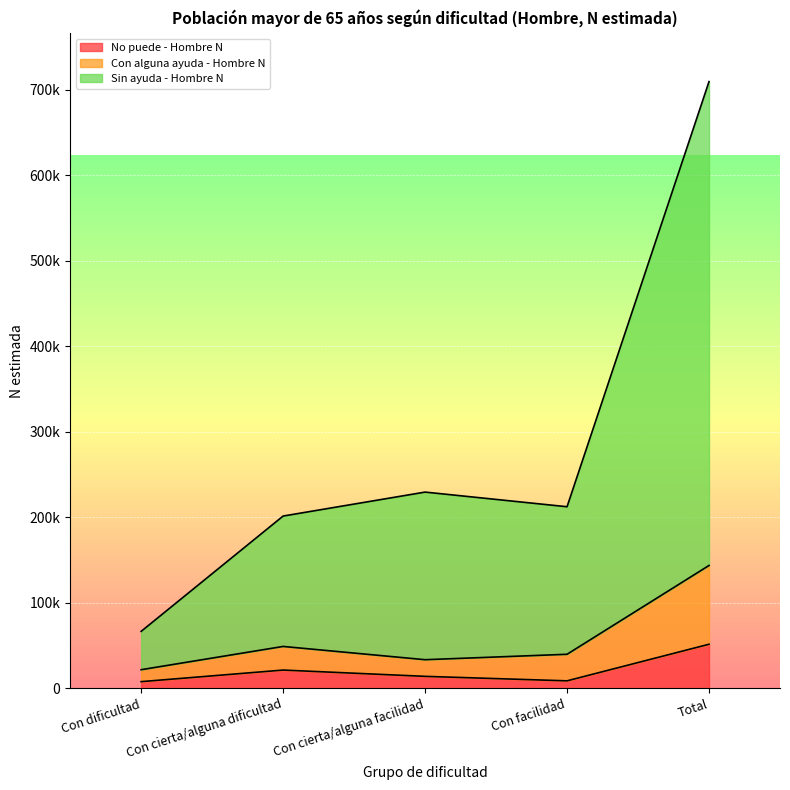

How many interior local valleys does the Con alguna ayuda - Hombre N series have?

1